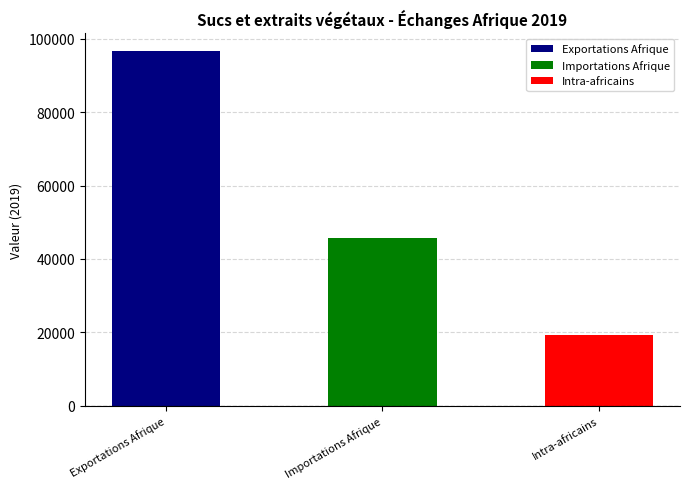

True or false: the data shows 35160 at Exportations Afrique.

False